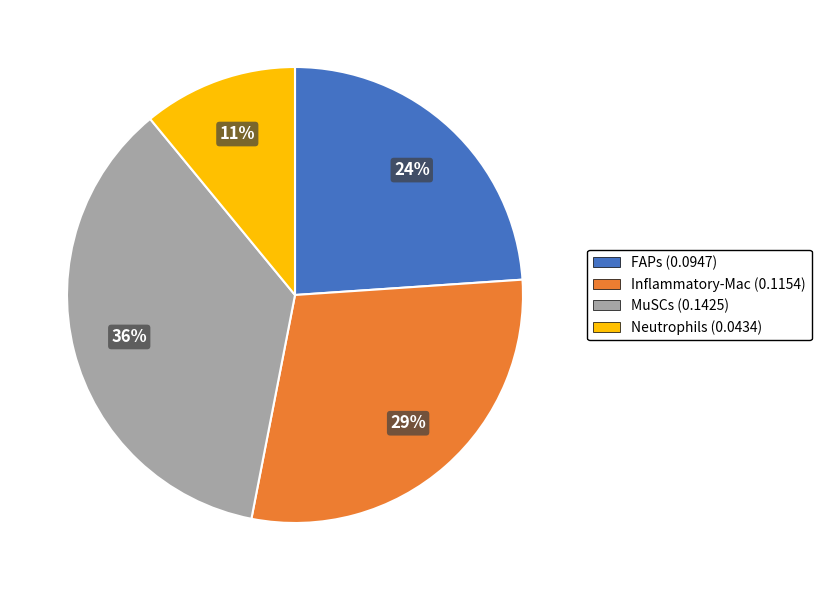

Count the number of slices in the pie.

4